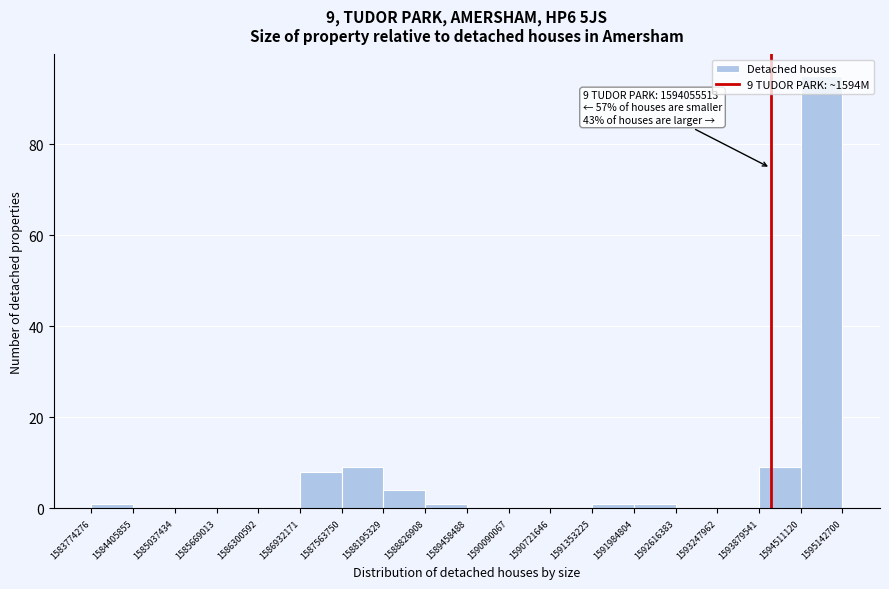

Over which range of the x-axis is the bar tallest?

1594511120 to 1595142700